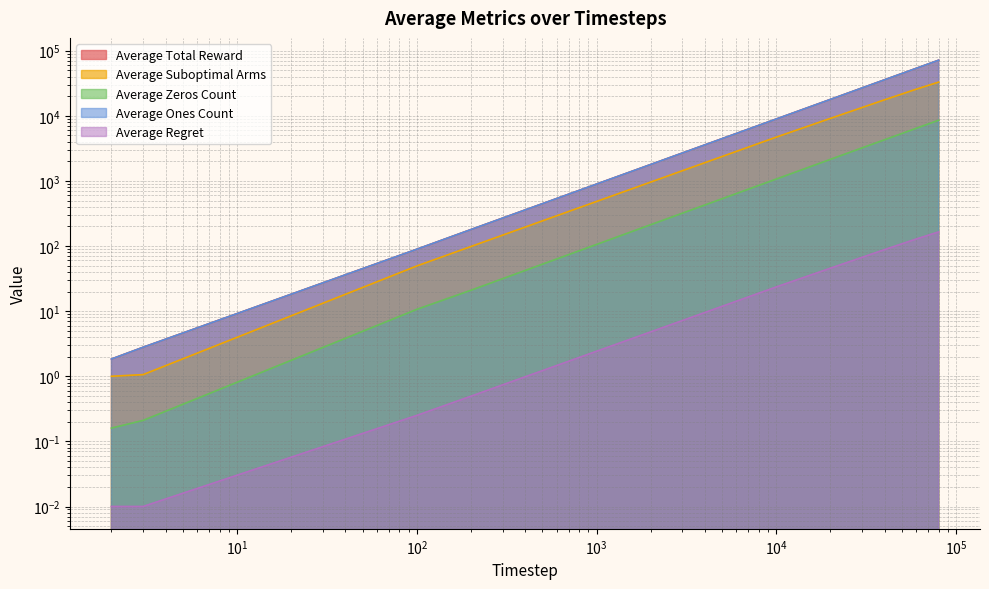

True or false: Average Ones Count and Average Suboptimal Arms intersect in this chart.

False